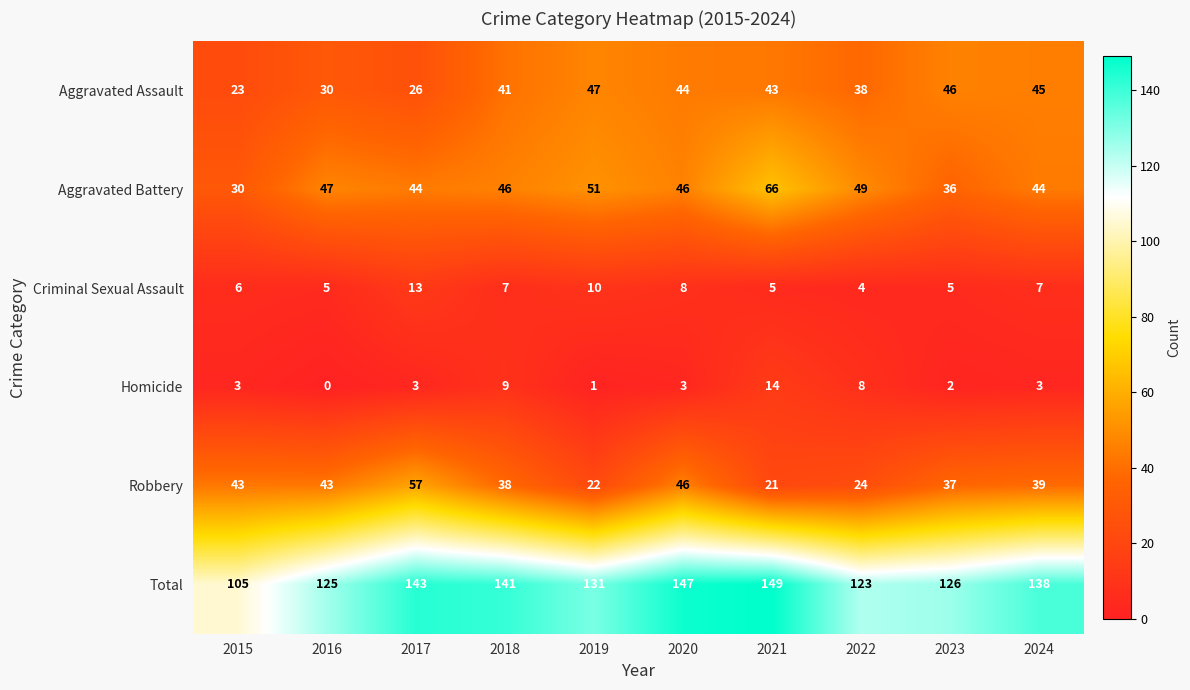

At which label is Aggravated Battery closest to 48?

2016